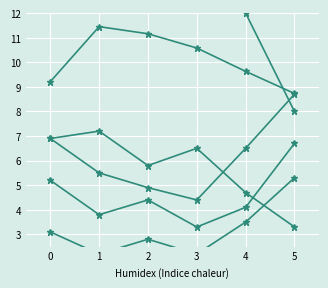

At which category does appet reach its first local valley?

2